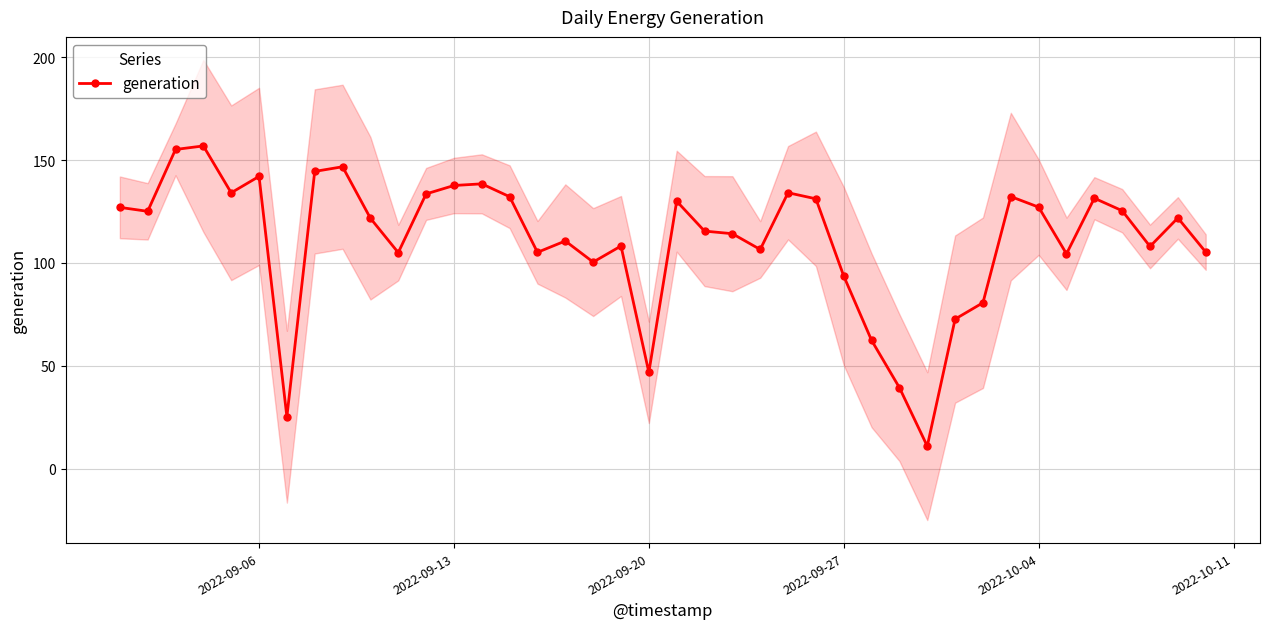

What is the maximum value shown in the chart?

156.9